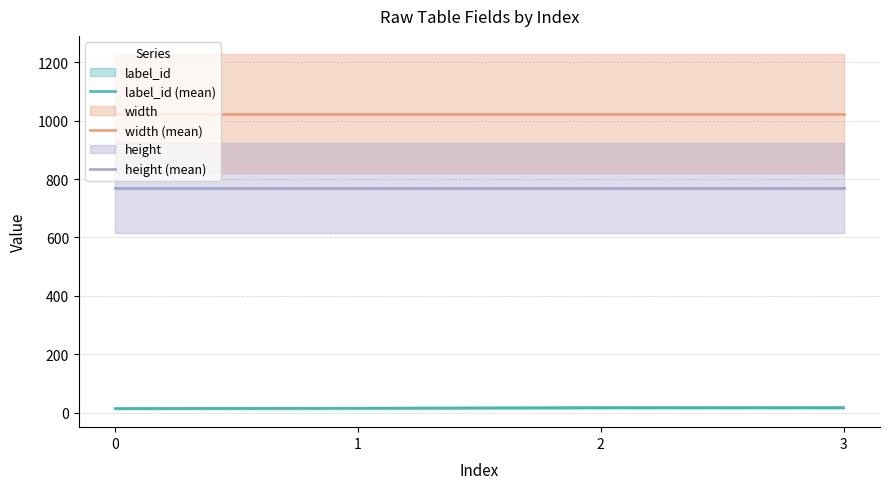

How many series are shown in this chart?

3